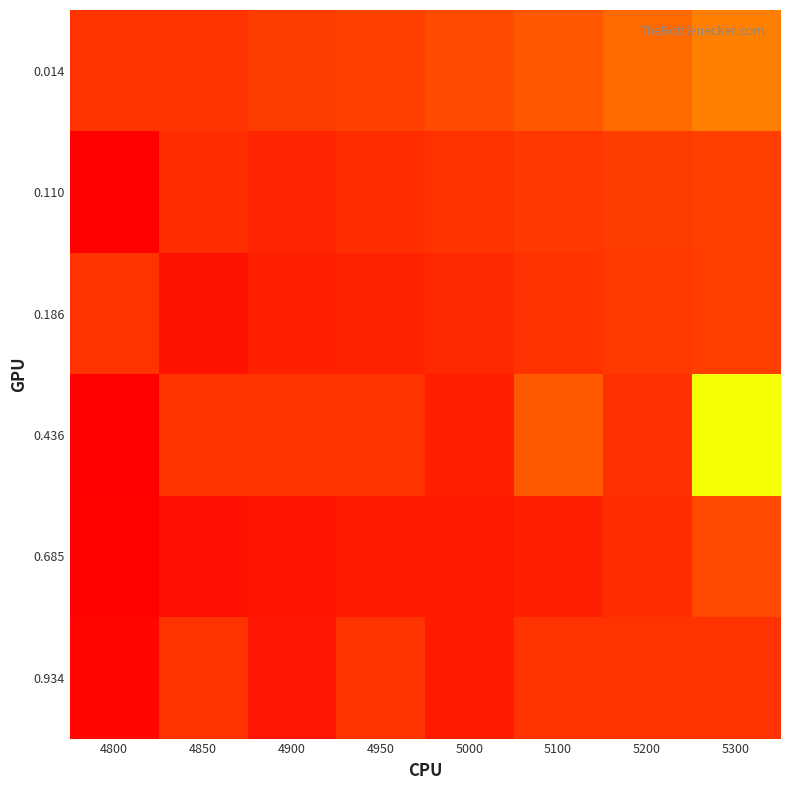

Which series changed the most between 5100 and 5200?

0.436